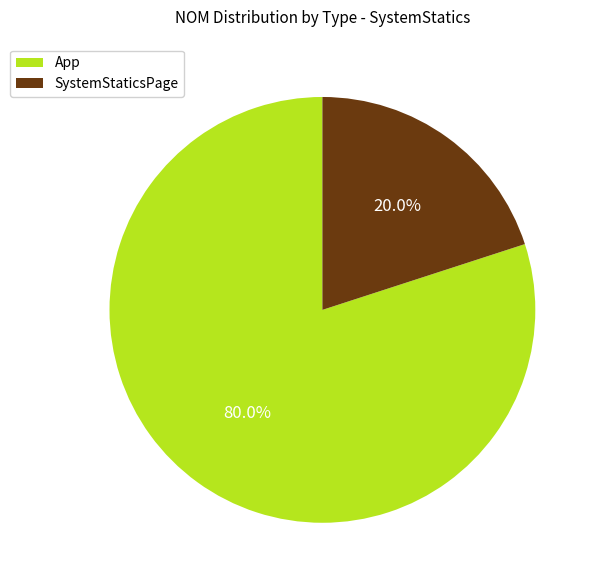

To the nearest percent, what is the difference between the SystemStaticsPage and App slice percentages?

60%